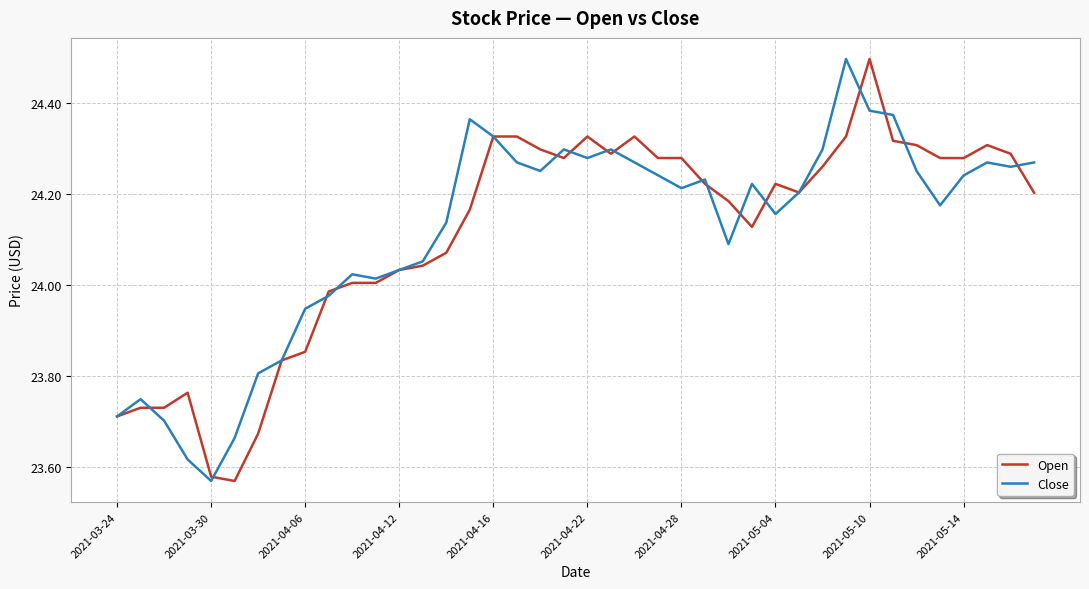

How many categories are shown in the chart?

40